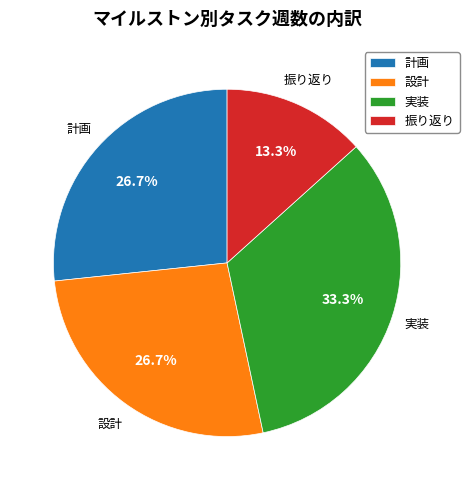

To the nearest percent, what is the difference between the largest and smallest slice percentages?

20%